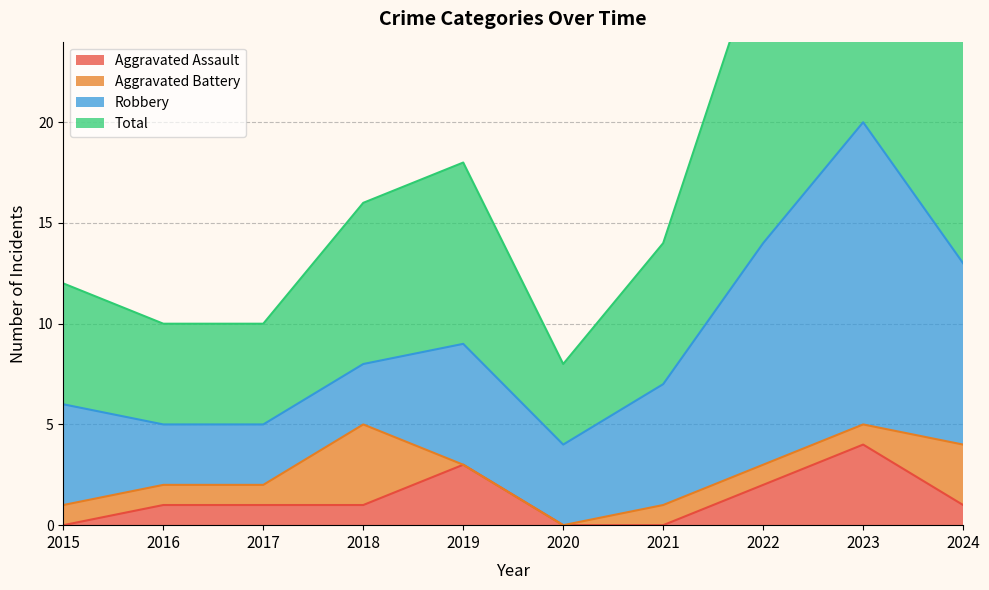

The value of Aggravated Assault at 2018 is 1. True or false?

True